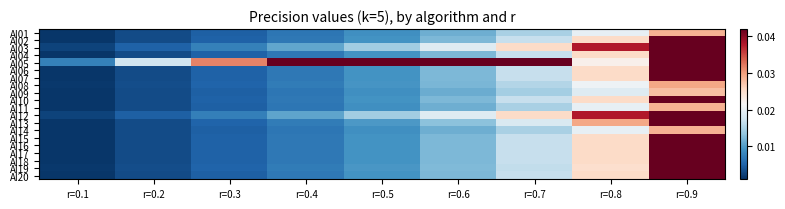

Rank the series by their maximum value, from lowest to highest.

AI09, AI11, AI01, AI14, AI08, AI06, AI15, AI07, AI17, AI02, AI04, AI10, AI16, AI18, AI20, AI19, AI13, AI03, AI12, AI05